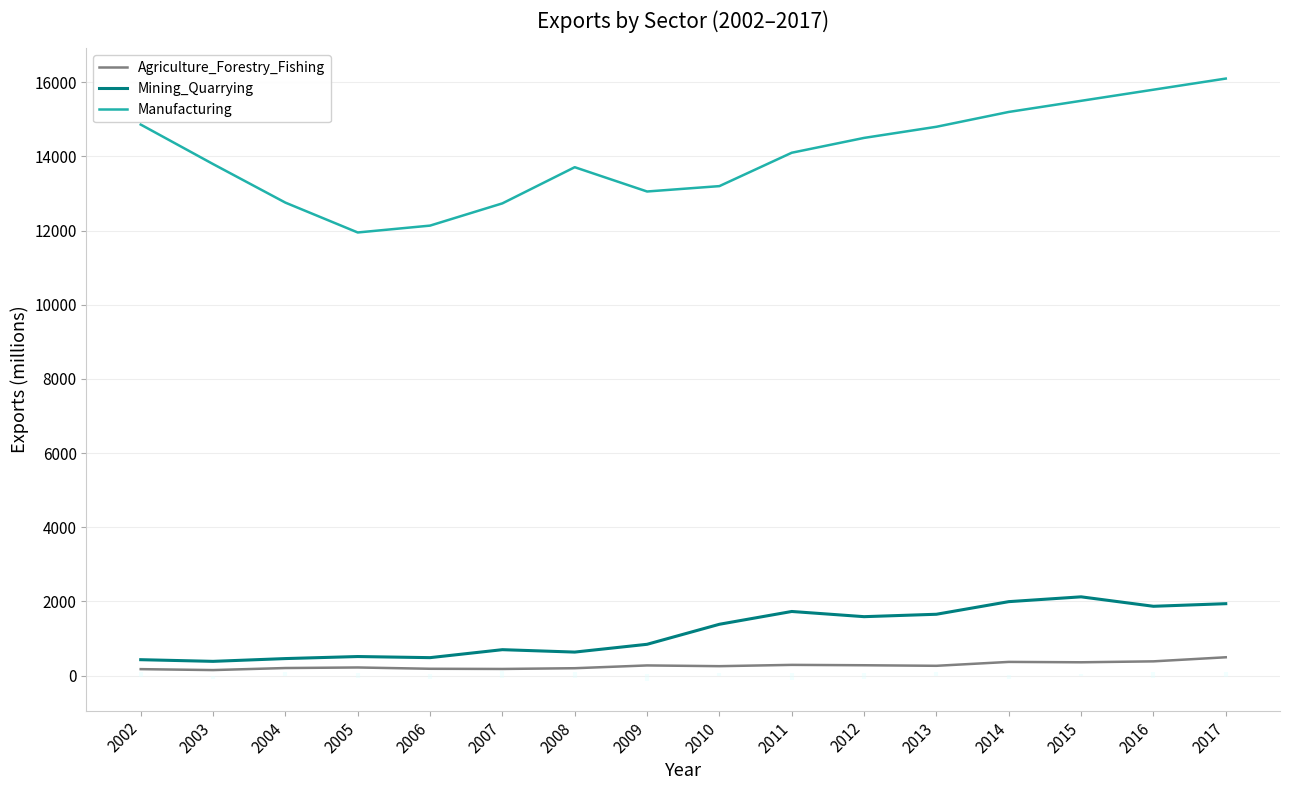

What is the minimum value shown in the chart?

150